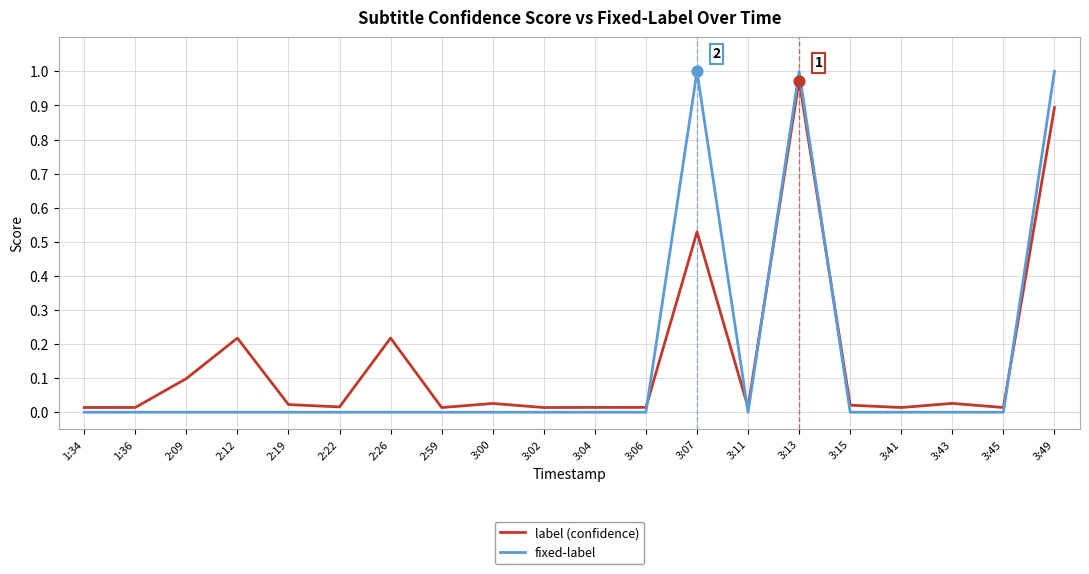

At how many categories does at least one series exceed 0?

20